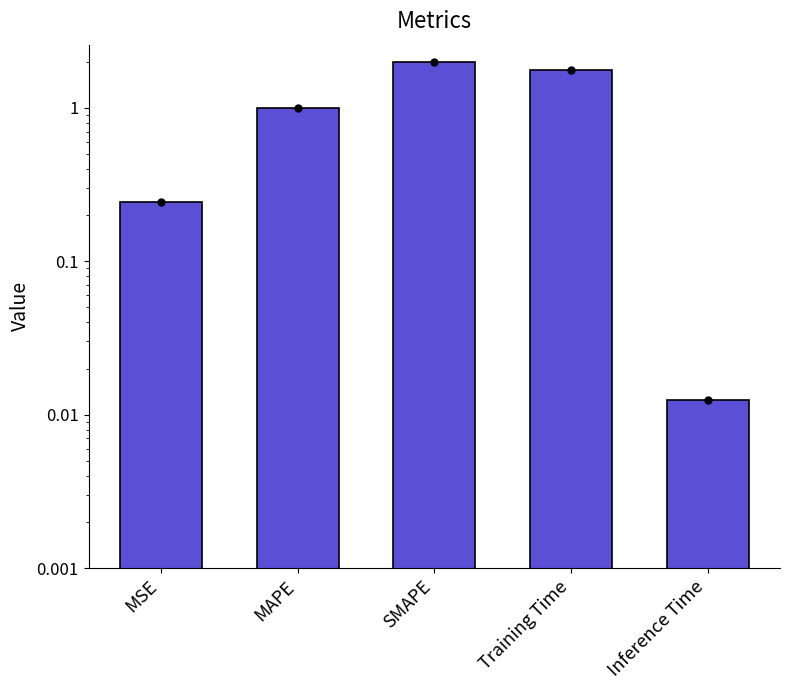

Is it true that the value at MSE is 0.2?

True